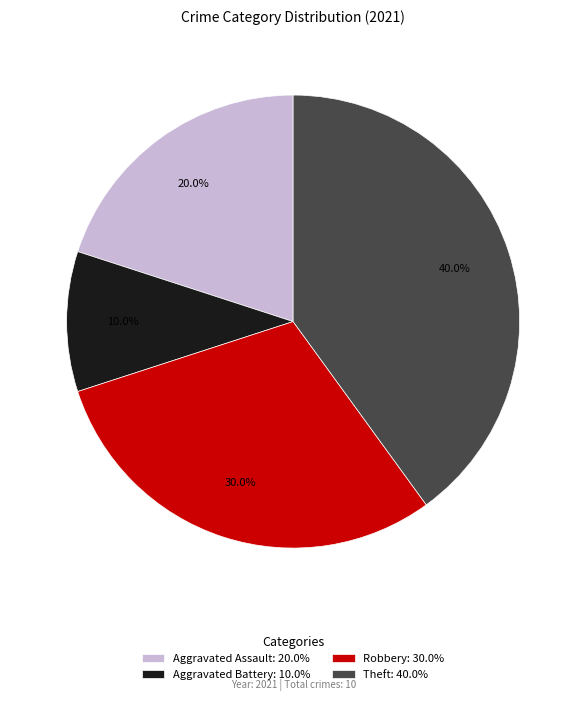

What is the ratio of the value at Robbery: 30.0% to the value at Aggravated Assault: 20.0%?

1.5